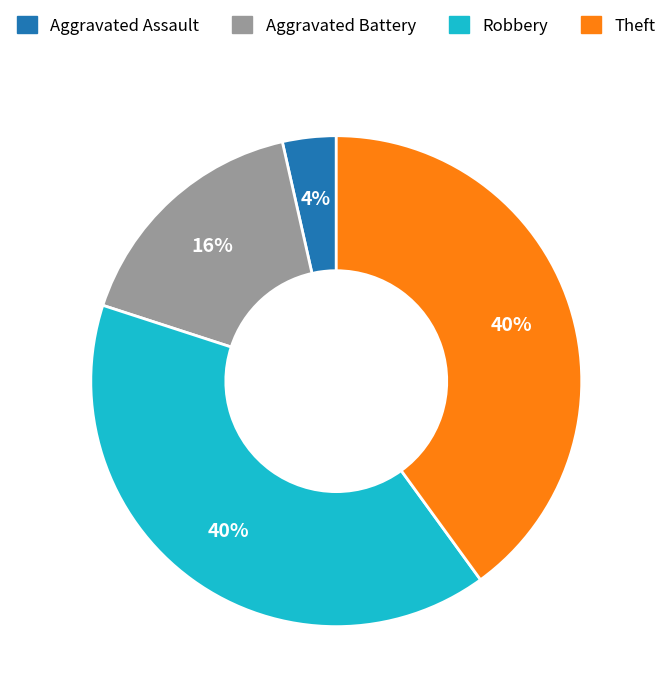

Is there any slice that represents more than half of the pie?

No